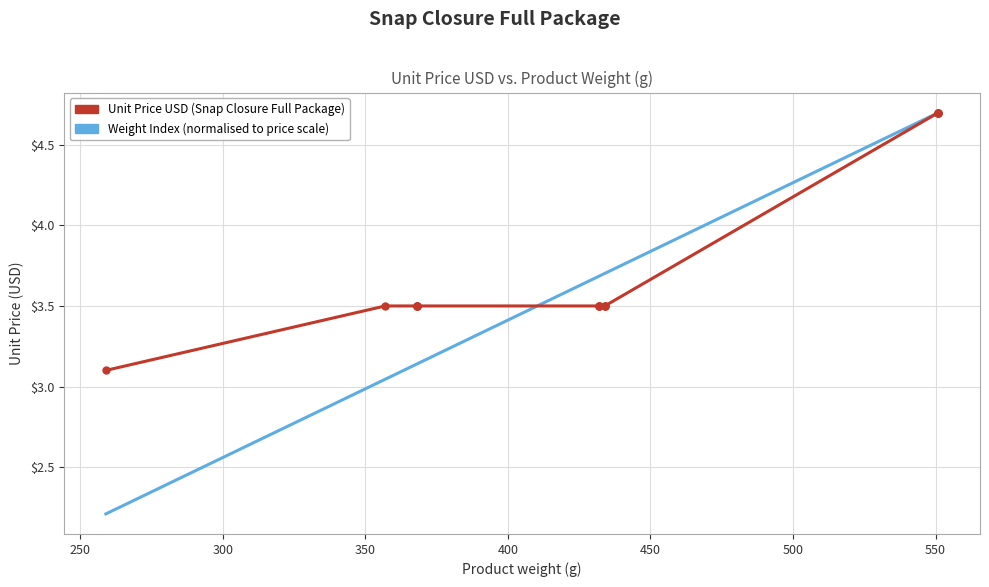

What is the minimum value shown in the chart?

3.1